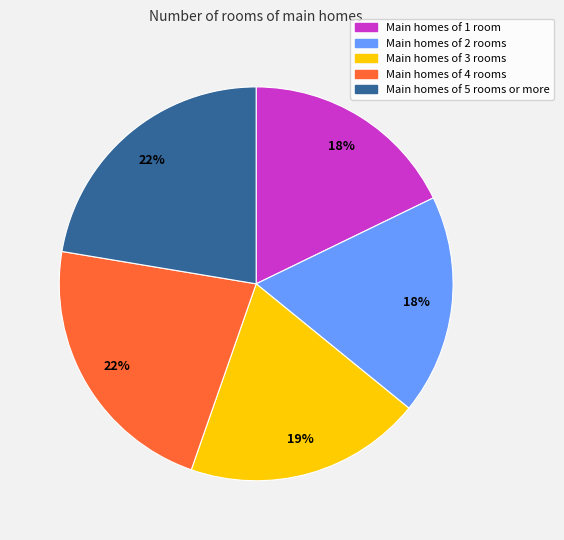

Is there any slice that represents more than half of the pie?

No